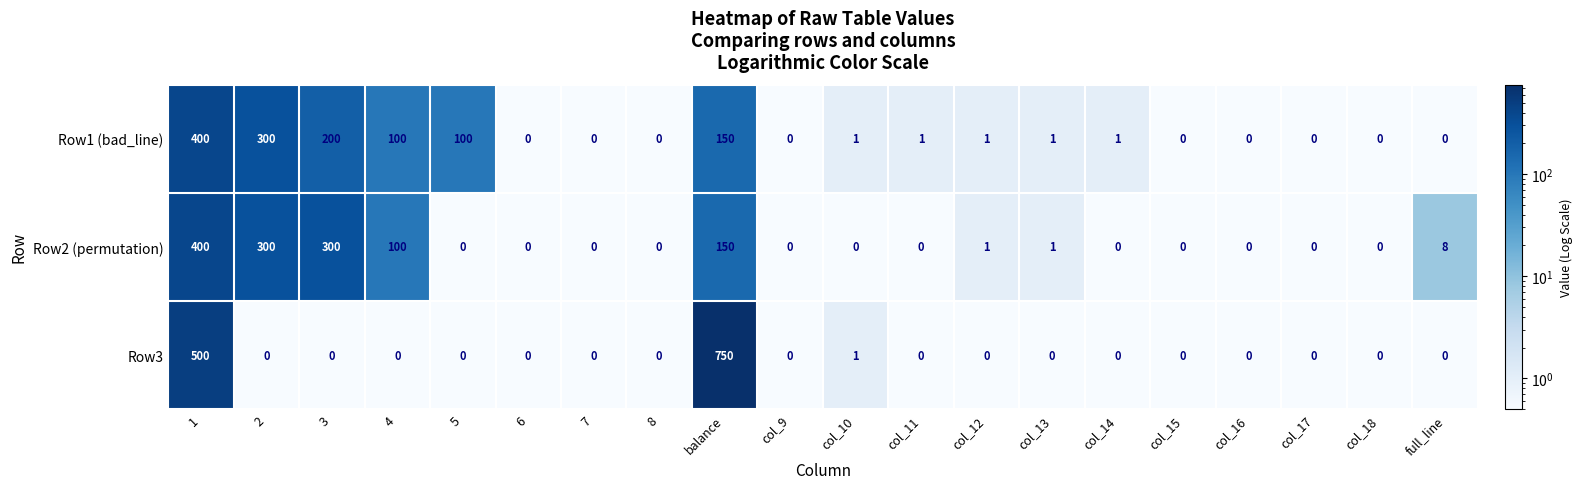

What is the difference between the Row1 (bad_line) values at col_17 and 4?

100